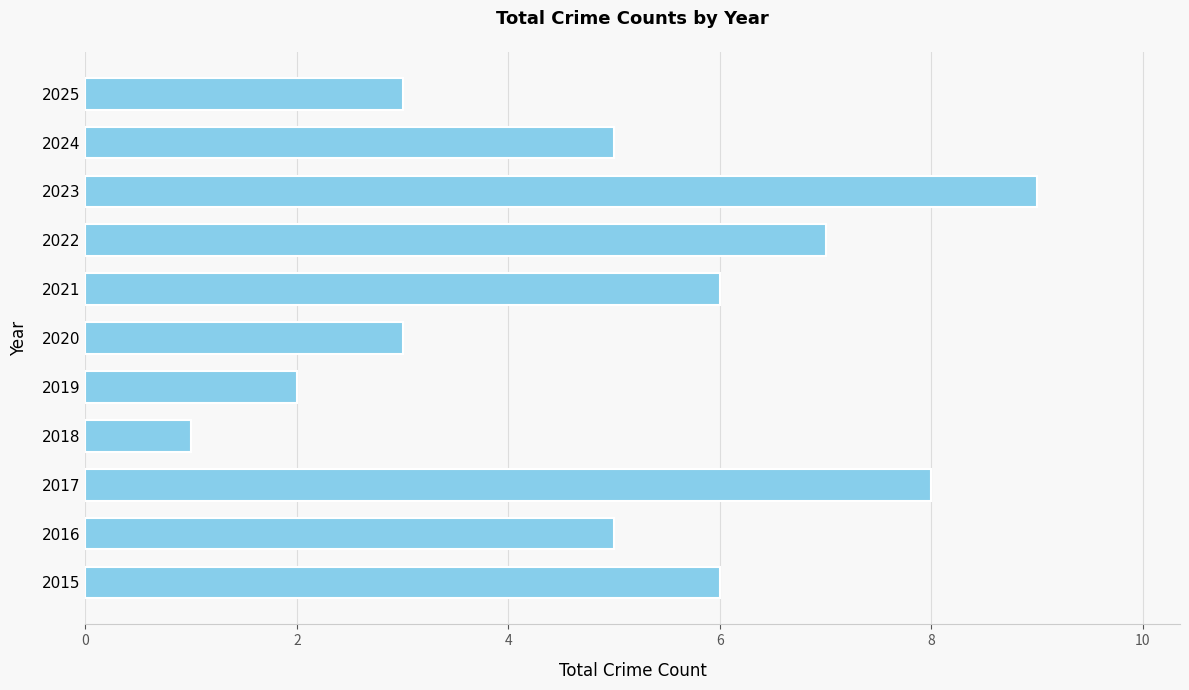

What is the difference between the values at 2018 and 2017?

7